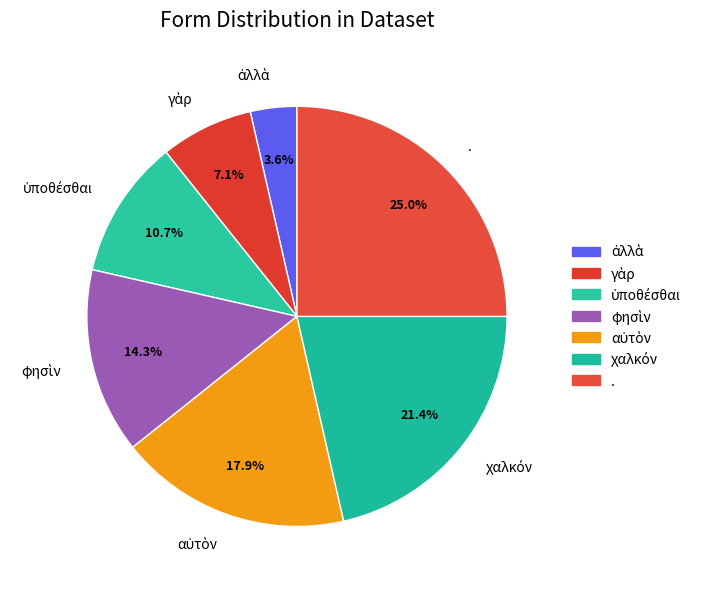

How many slices are in this pie chart?

7